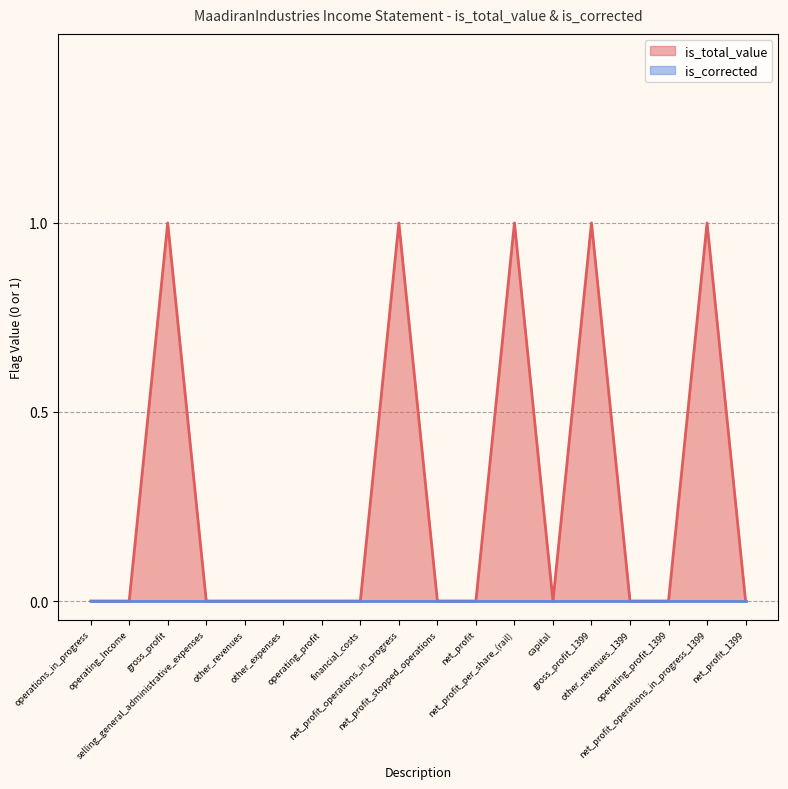

What is the label of the 13th point from the right?

other_expenses